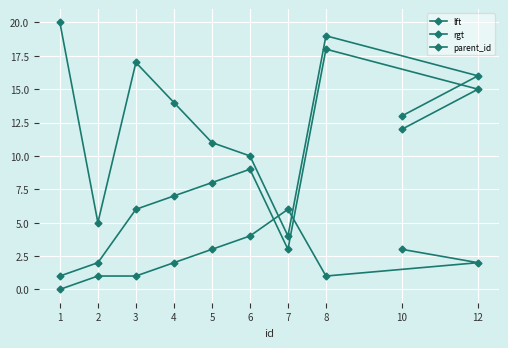

What is the minimum value for lft?

1